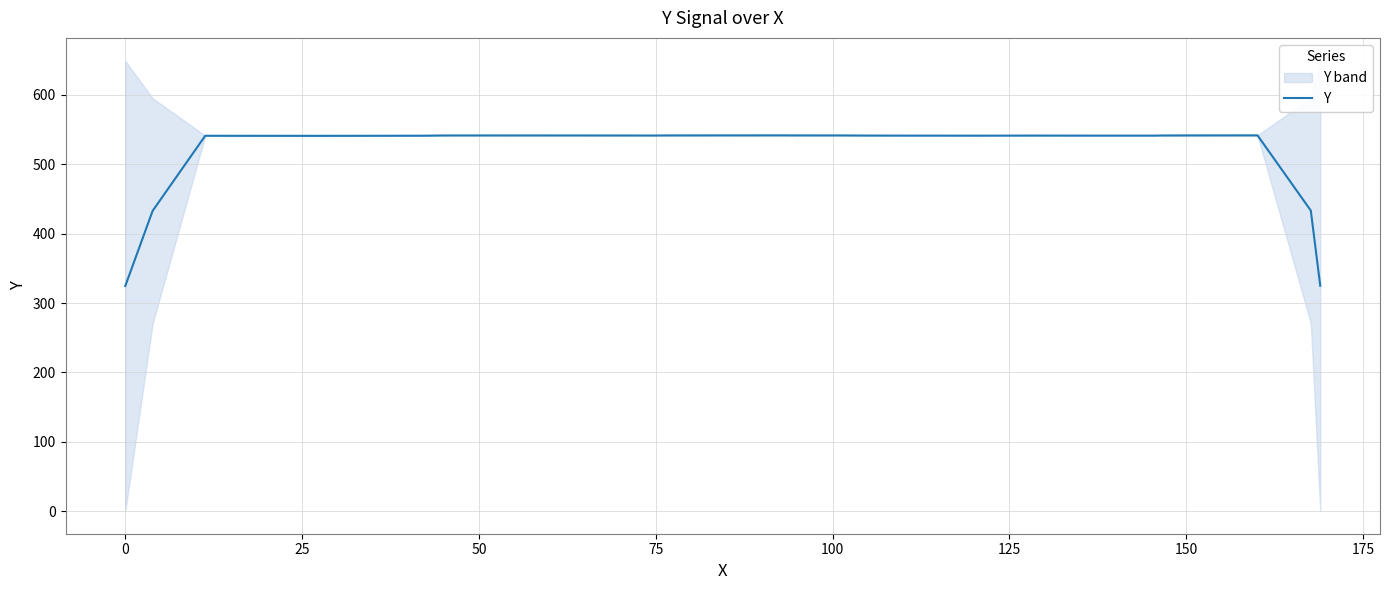

How many lines are shown in the chart?

1